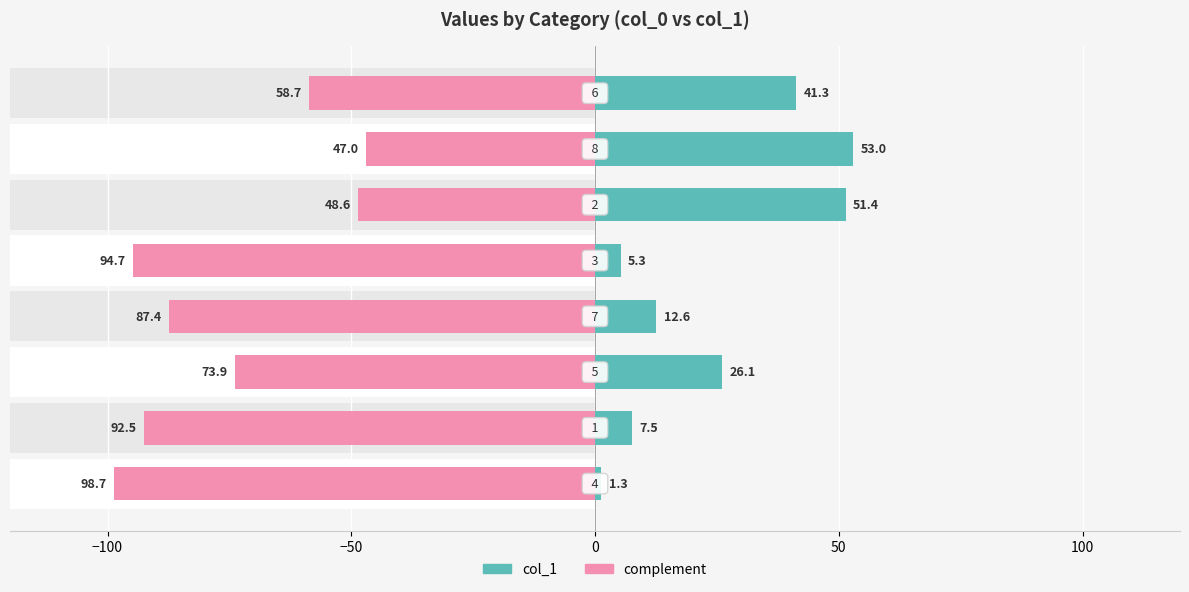

Does the chart contain any negative values?

Yes